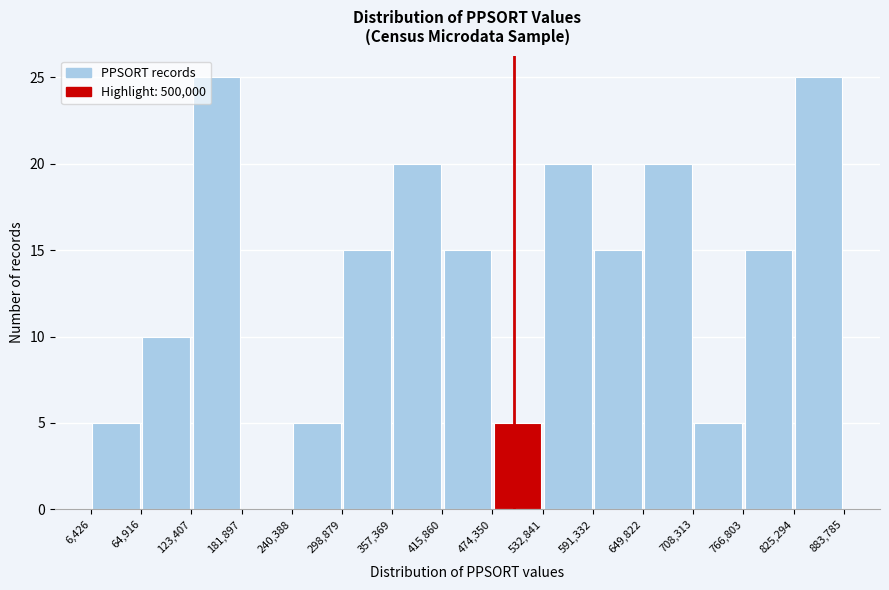

Reading left to right, transcribe this chart: for each bar, give the range it covers on the x-axis and its height. The values are not printed on the chart, so give them approximately, as read against the axis.

6,426 to 64,916: 5
64,916 to 123,407: 10
123,407 to 181,897: 25
181,897 to 240,388: 0
240,388 to 298,879: 5
298,879 to 357,369: 15
357,369 to 415,860: 20
415,860 to 474,350: 15
474,350 to 532,841: 5
532,841 to 591,332: 20
591,332 to 649,822: 15
649,822 to 708,313: 20
708,313 to 766,803: 5
766,803 to 825,294: 15
825,294 to 883,785: 25